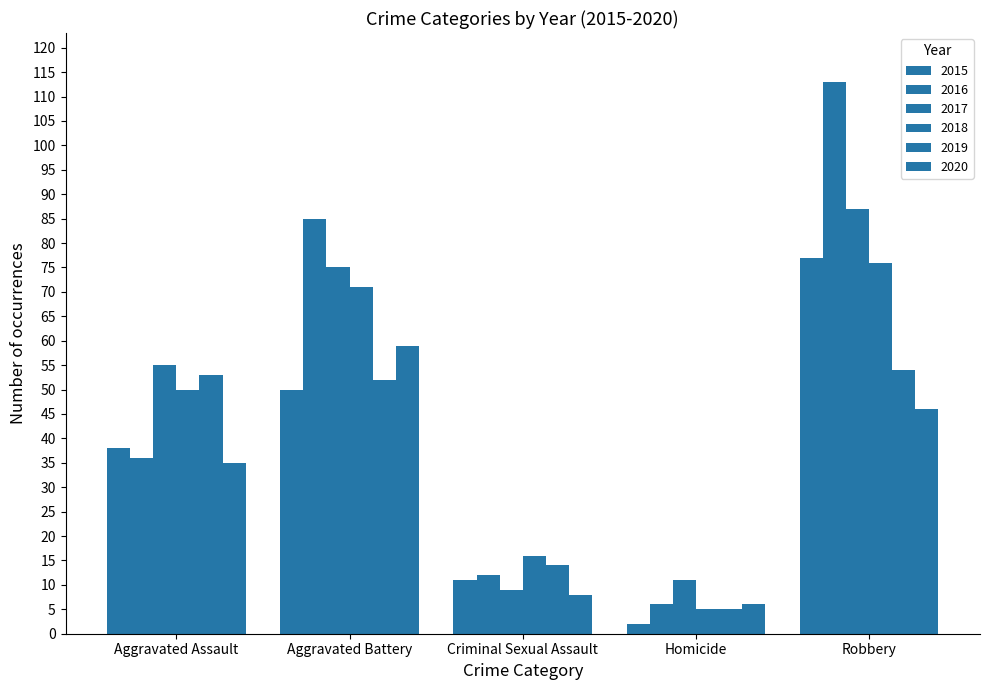

What is the difference between the 2020 values at Criminal Sexual Assault and Aggravated Assault?

27